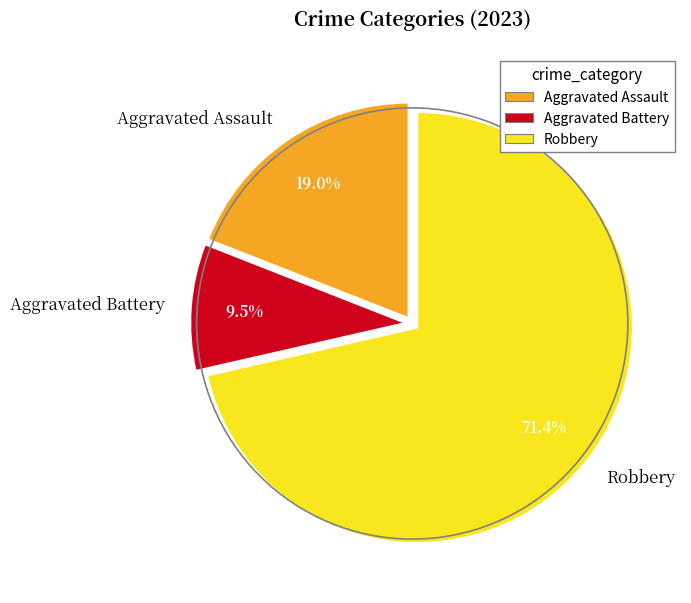

Is it true that Aggravated Battery is 23% of the pie?

False